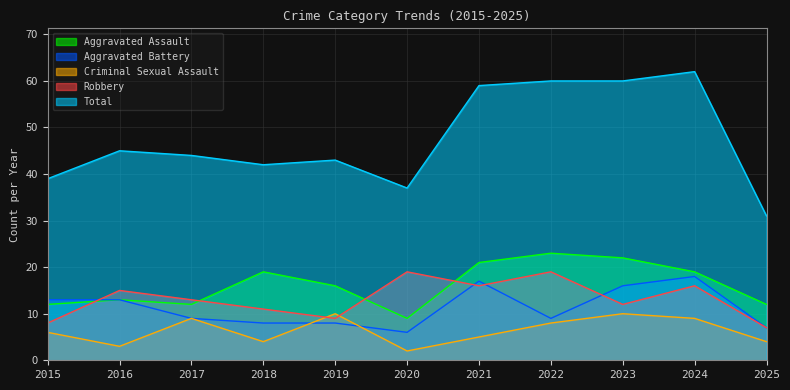

Where is Robbery nearest to the value 13?

2017